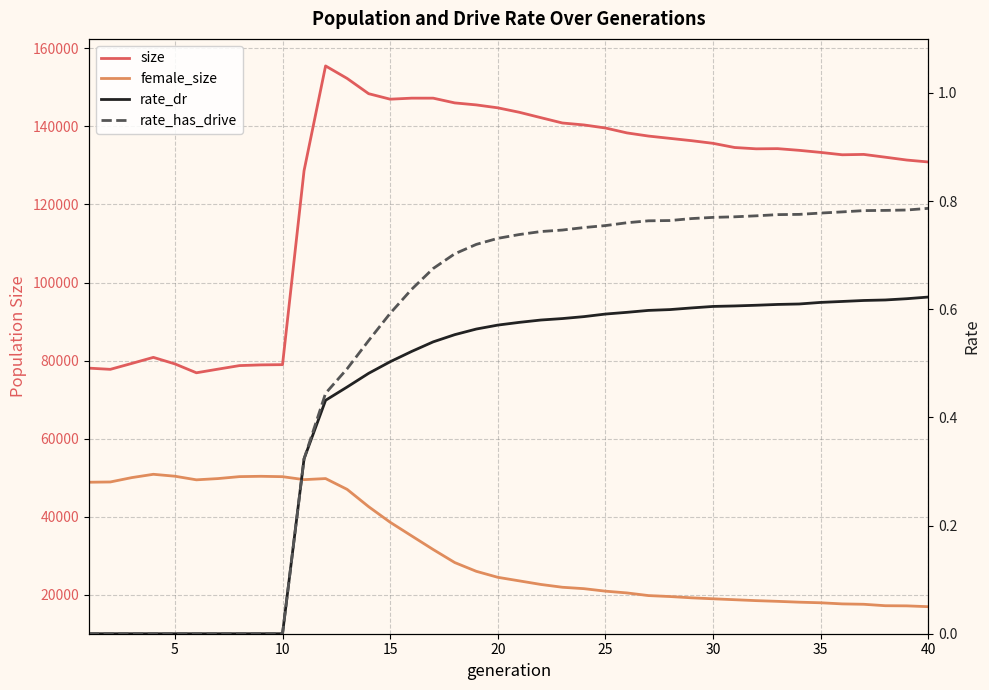

Does the chart display data point markers on the line(s)?

No